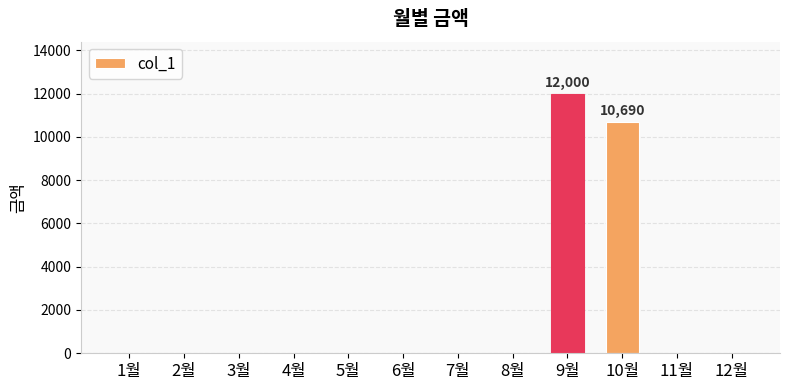

The value at 1월 is 0. True or false?

True